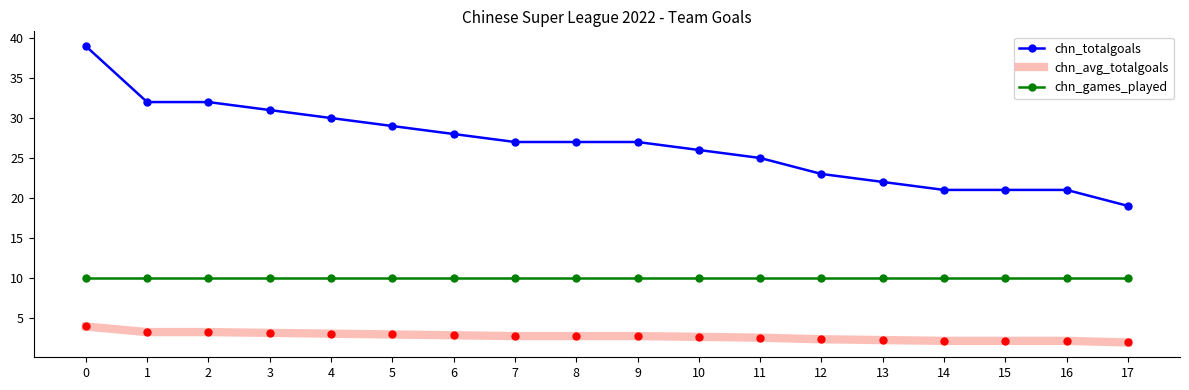

Which series has the largest total across all categories?

chn_totalgoals